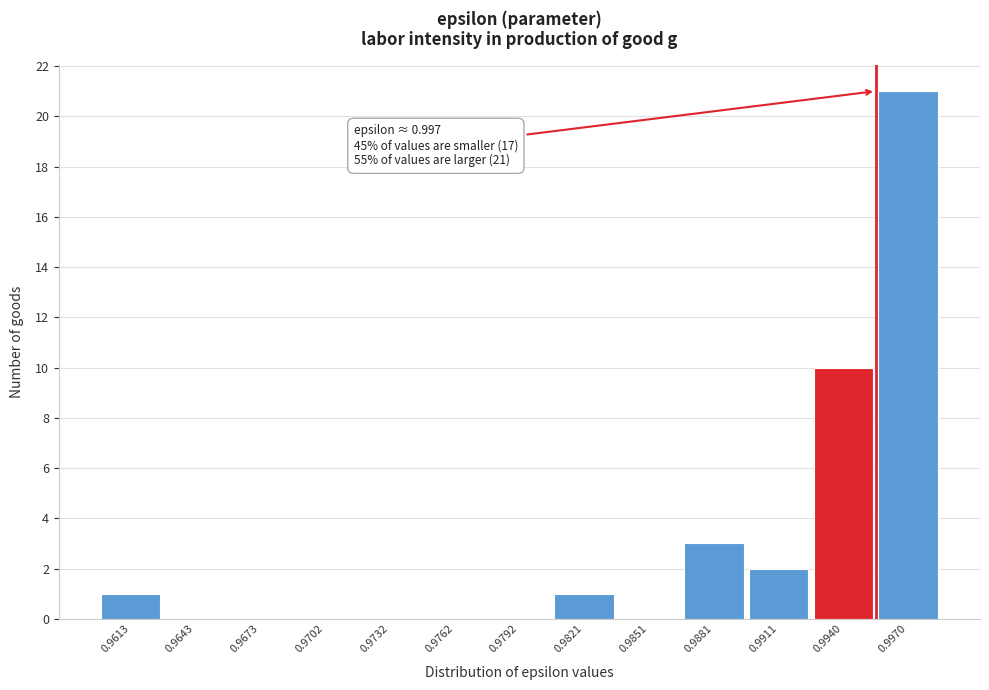

Reading left to right, extract all data points from this chart.

0.9613=1	0.9643=0	0.9673=0	0.9702=0	0.9732=0	0.9762=0	0.9792=0	0.9821=1	0.9851=0	0.9881=3	0.9911=2	0.9940=10	0.9970=21